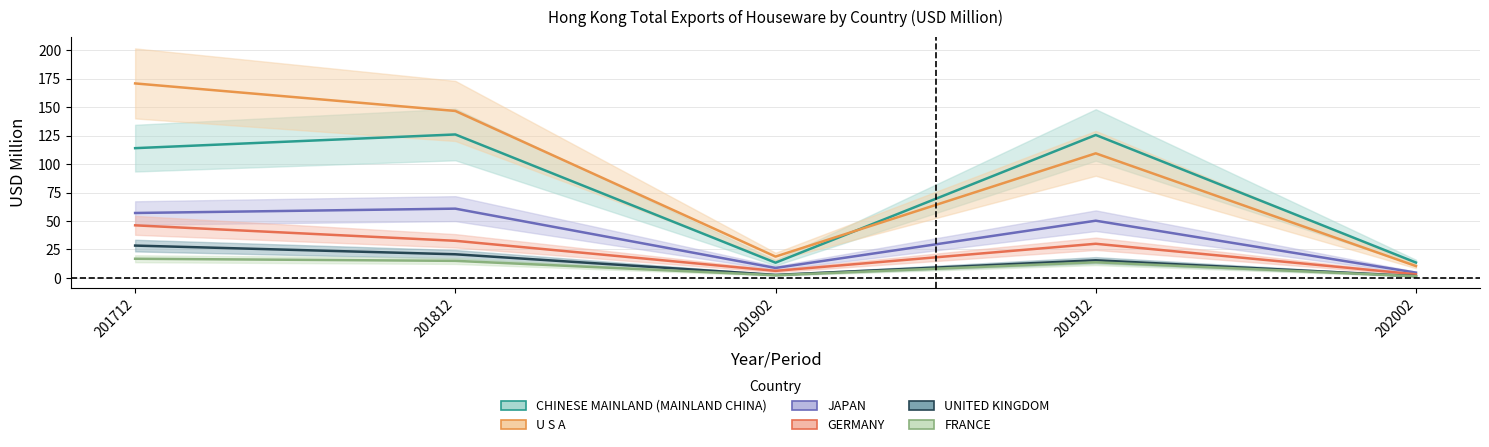

True or false: FRANCE and U S A cross at least once.

False